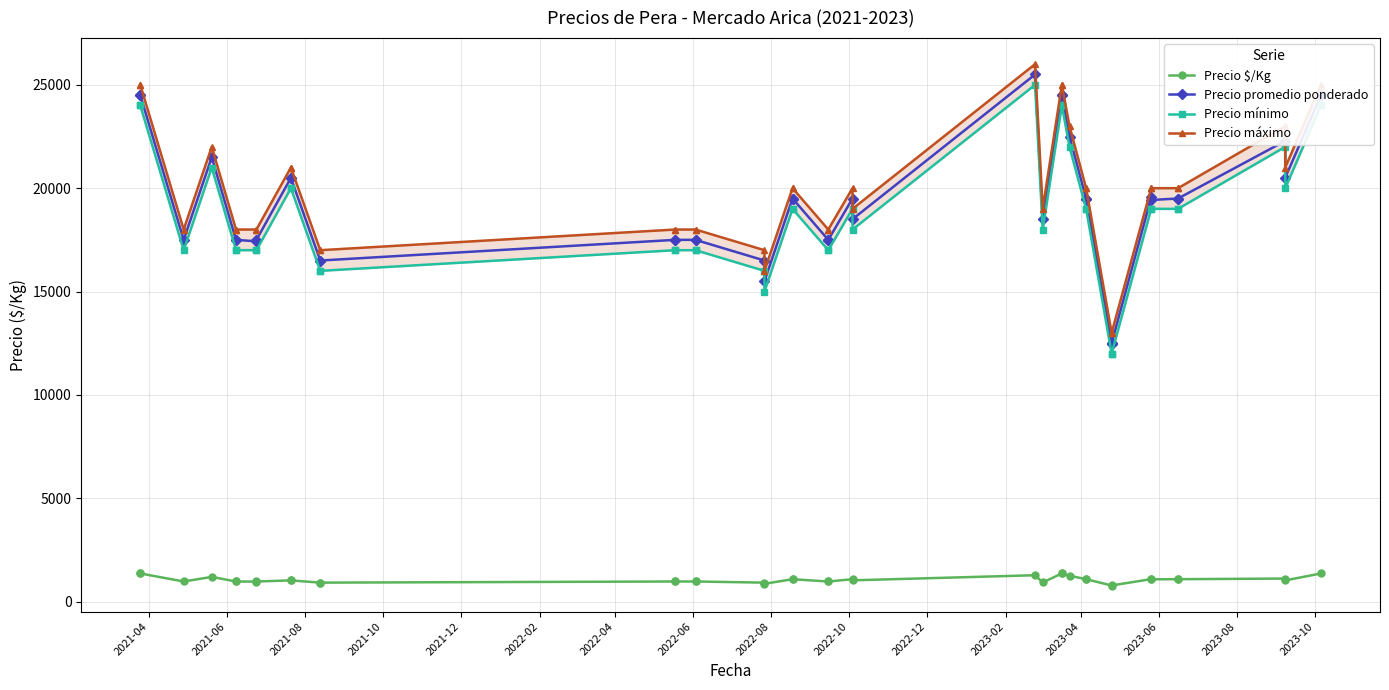

What is the difference between the maximum and minimum values in the Precio $/Kg series?

583